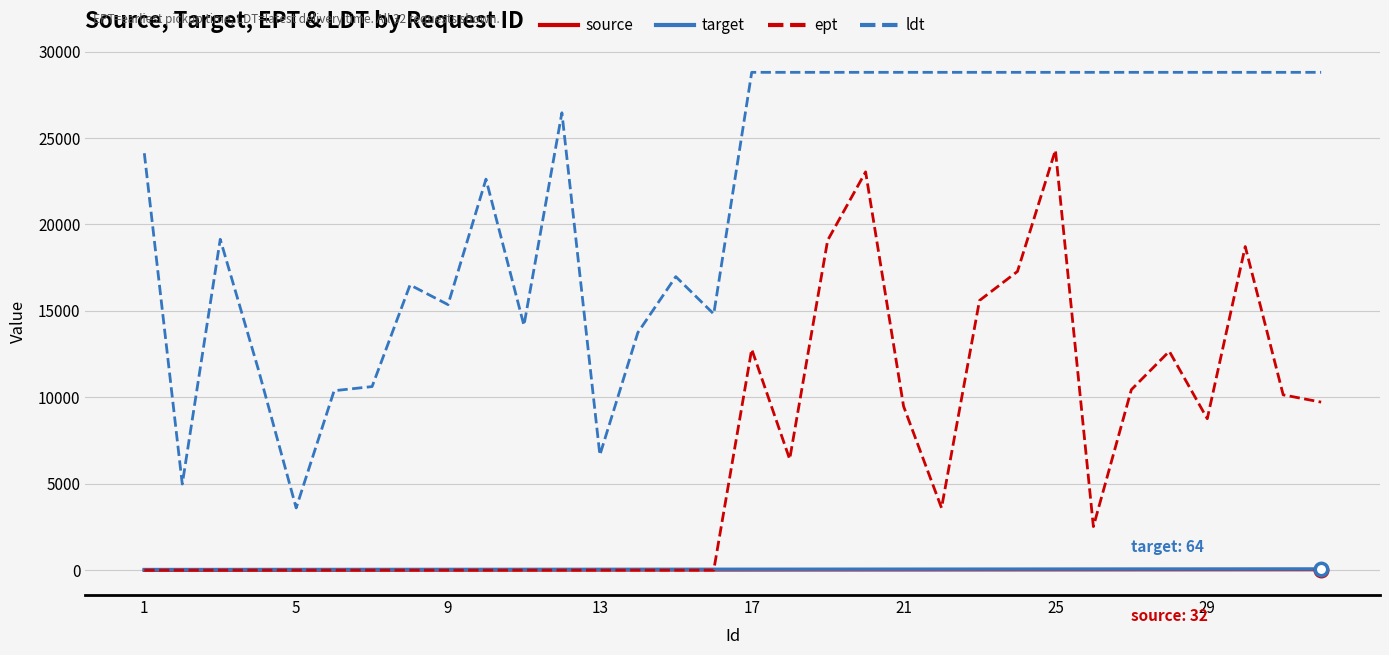

True or false: source and ldt intersect in this chart.

False